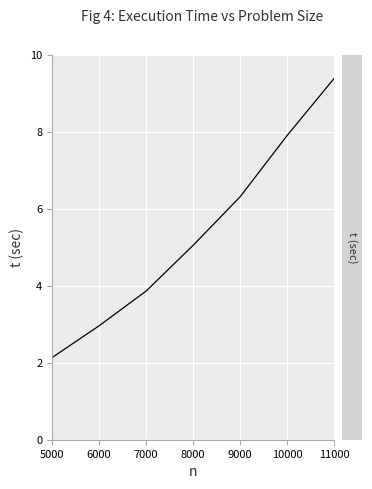

What is the difference between the maximum and second lowest values?

6.4